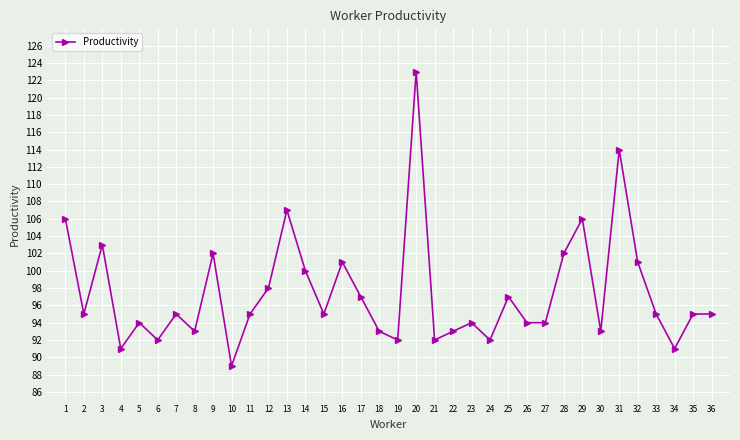

True or false: the data shows 143 at 23.

False